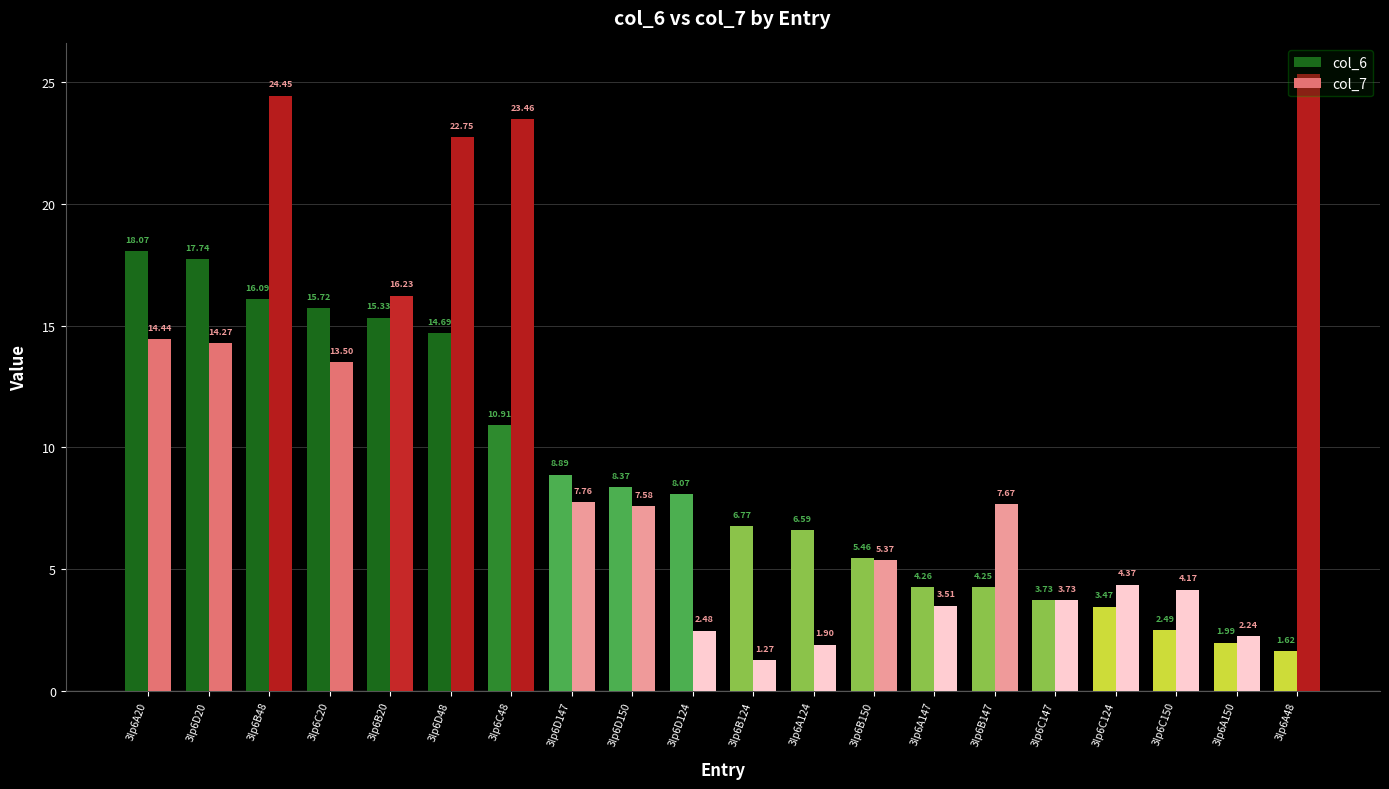

How many data points in col_7 are less than 7?

9